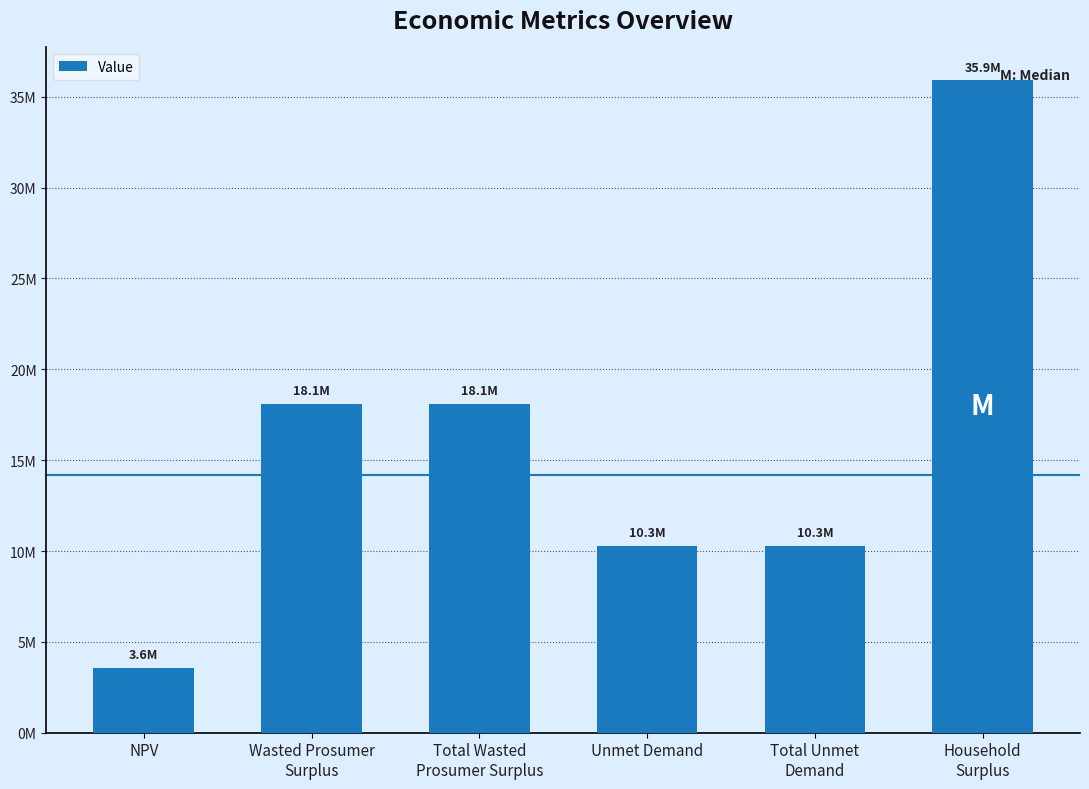

The chart shows a value of 10285071.6 at Unmet Demand. True or false?

True